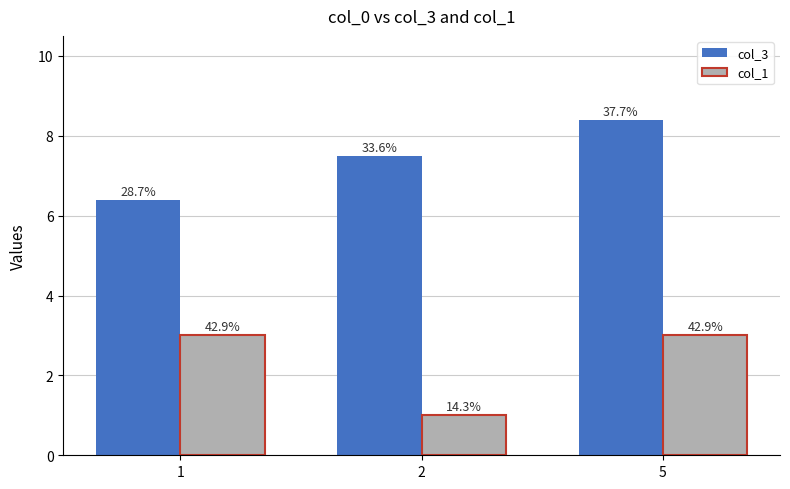

What is the value of the col_1 bar at the 1st from the left?

3.0